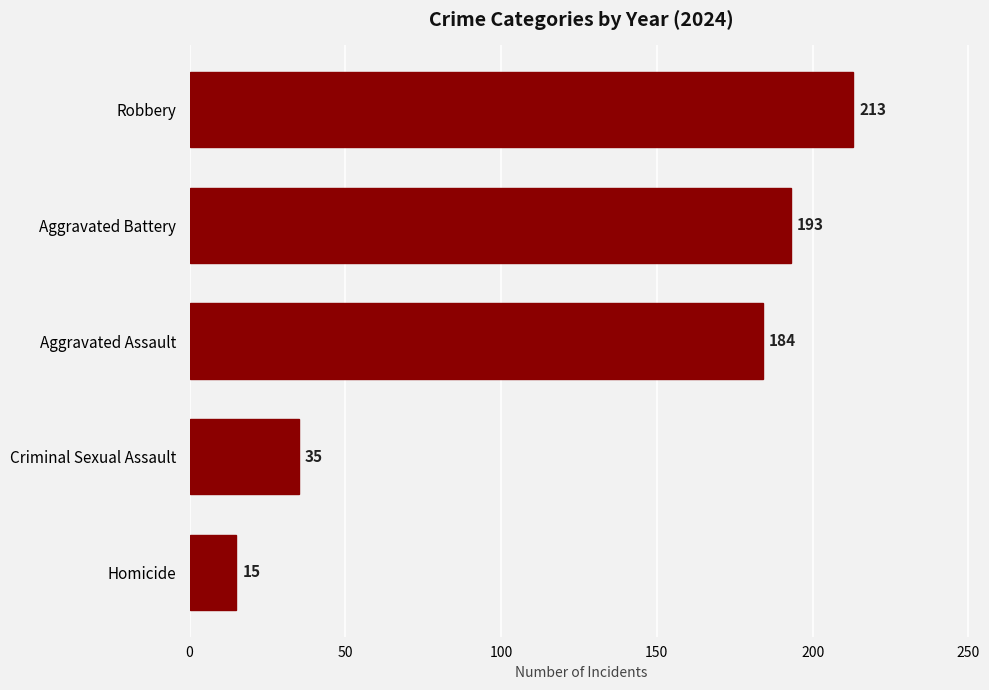

What is the difference between the values at Homicide and Aggravated Battery?

178